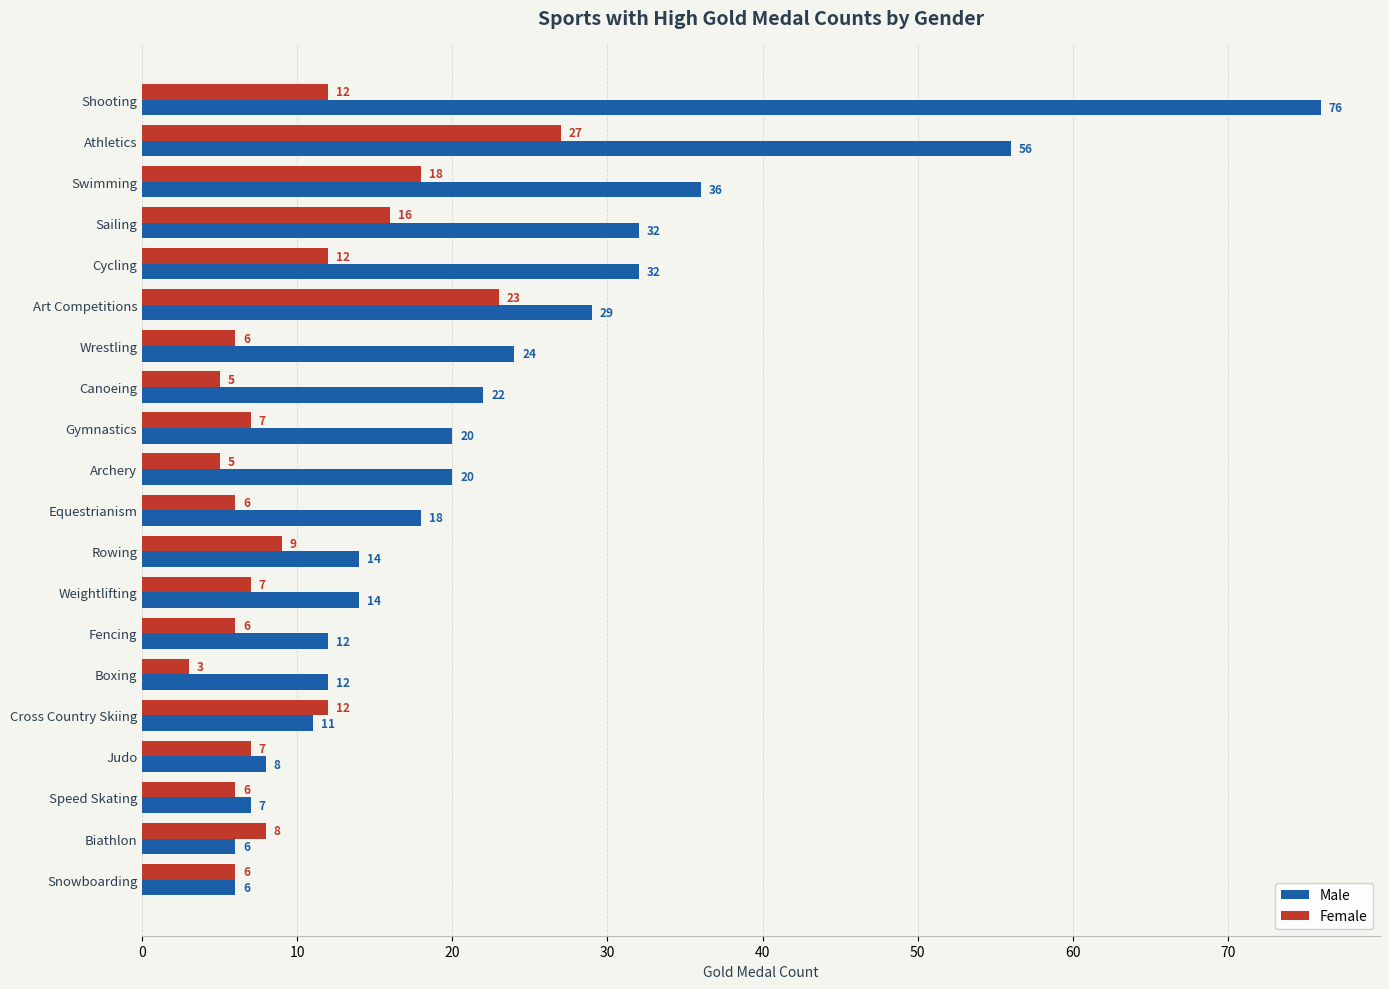

The Female series shows 2 at Archery. True or false?

False